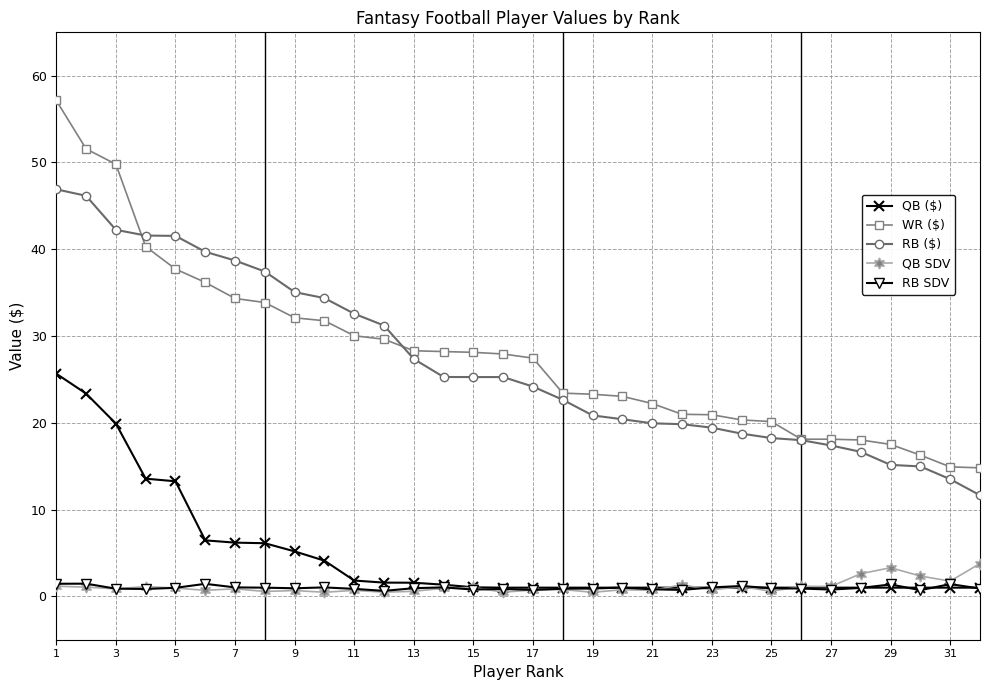

How many distinct data groups are displayed?

5